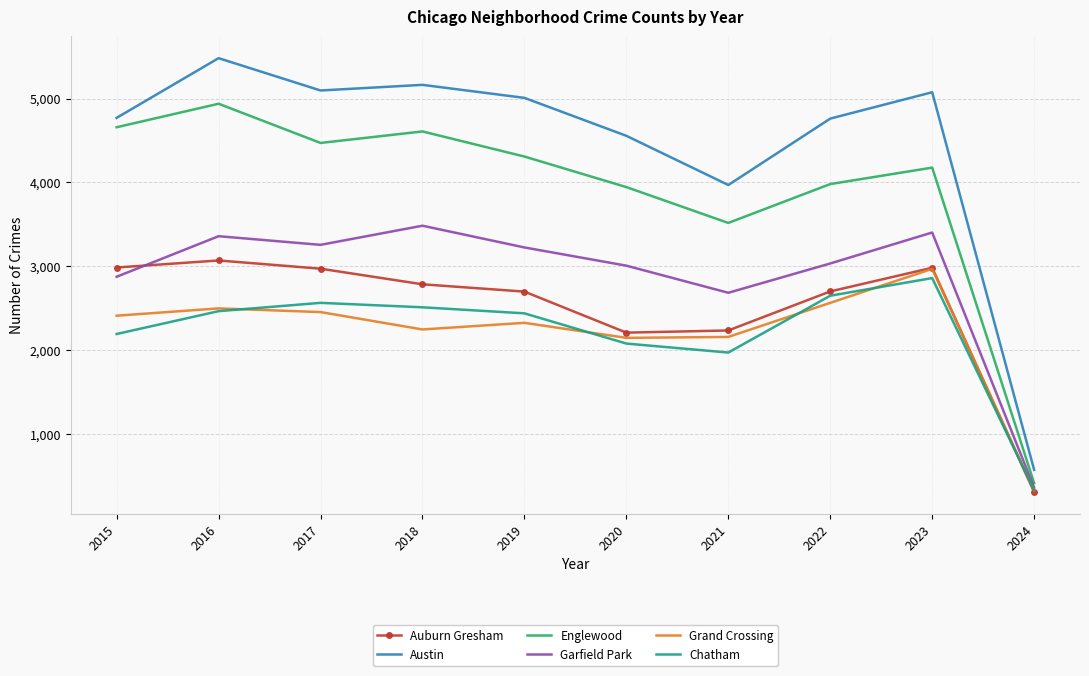

At which label does Austin first exceed 5008?

2016